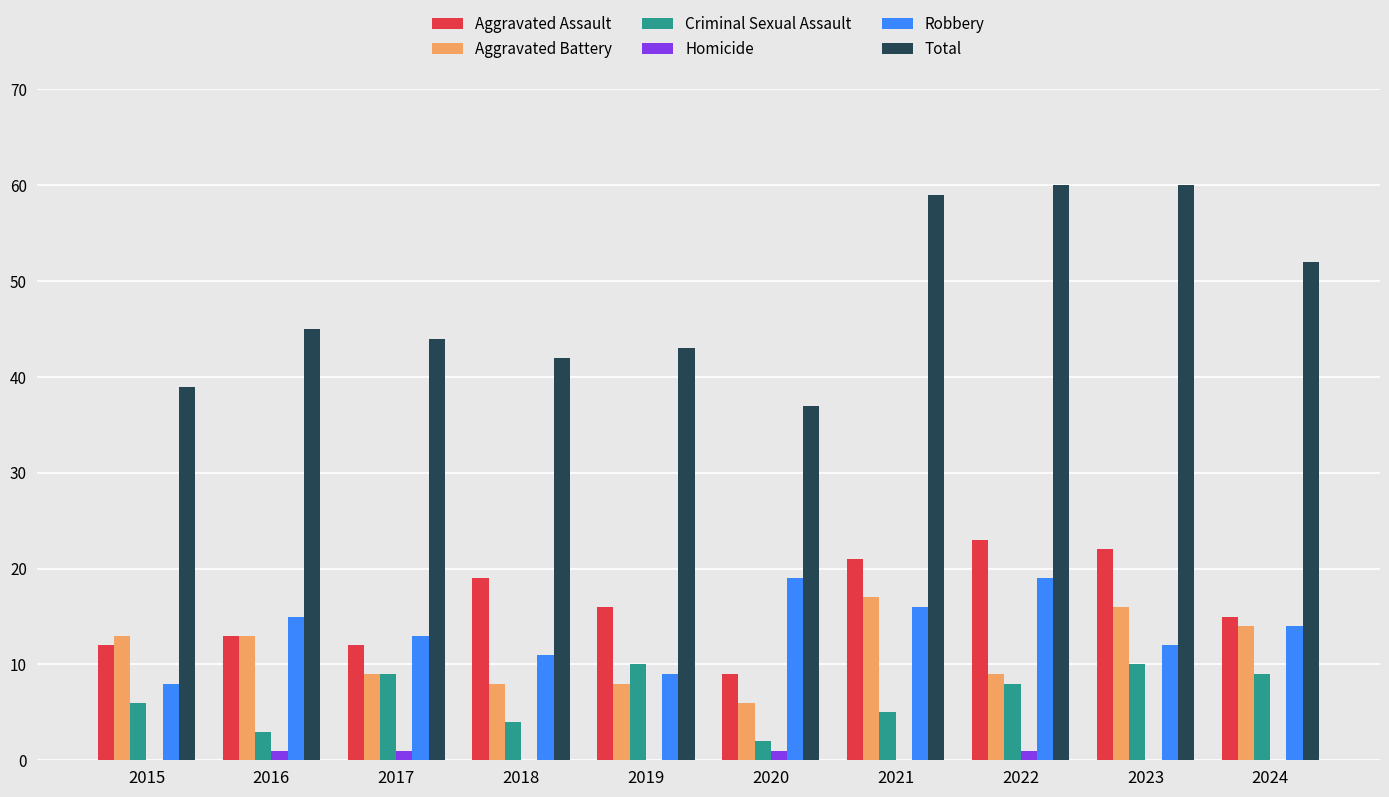

The value of Aggravated Battery at 2022 is 9. True or false?

True